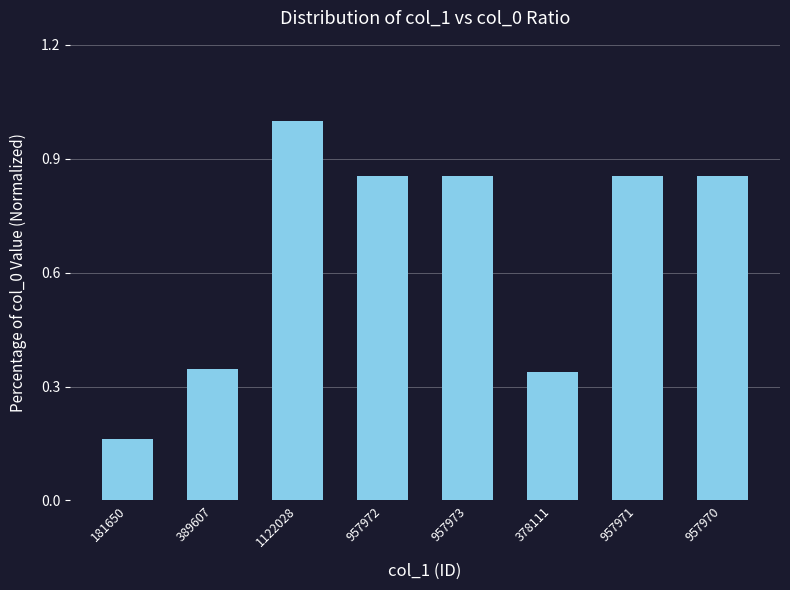

The value at 957972 is 0.2. True or false?

False